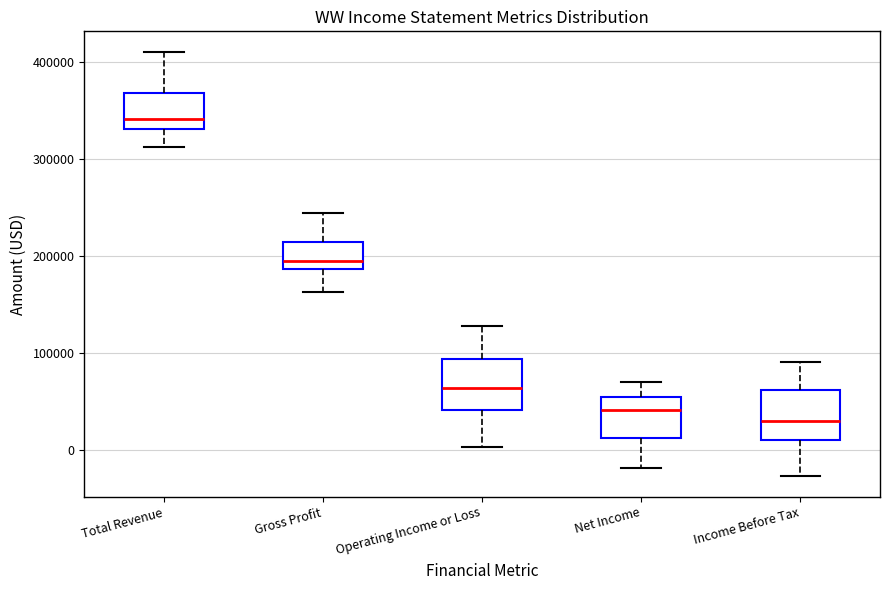

Reading left to right, read every box against the y-axis: the position of its median line, the range the box covers, and the ends of its whiskers. The values are not printed on the chart, so give them approximately, as read against the axis.

Total Revenue: median 340000, box 330000 to 370000, whiskers 310000 to 410000
Gross Profit: median 190000 (just above the box's lower edge), box 190000 to 210000, whiskers 160000 to 240000
Operating Income or Loss: median 60000, box 40000 to 90000, whiskers 0 to 130000
Net Income: median 40000, box 10000 to 50000, whiskers -20000 to 70000
Income Before Tax: median 30000, box 10000 to 60000, whiskers -30000 to 90000